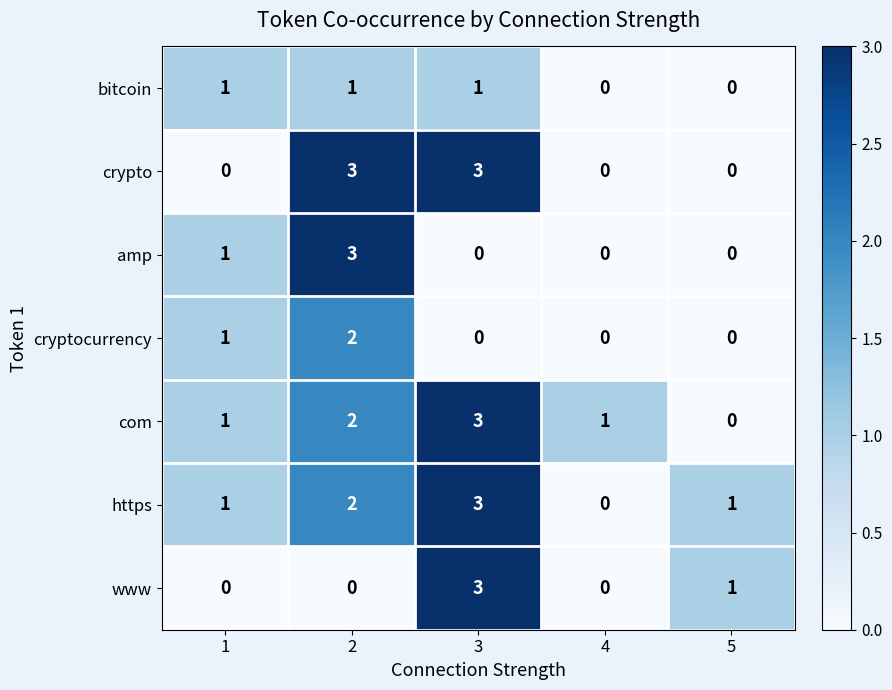

How many data points does each series have?

5